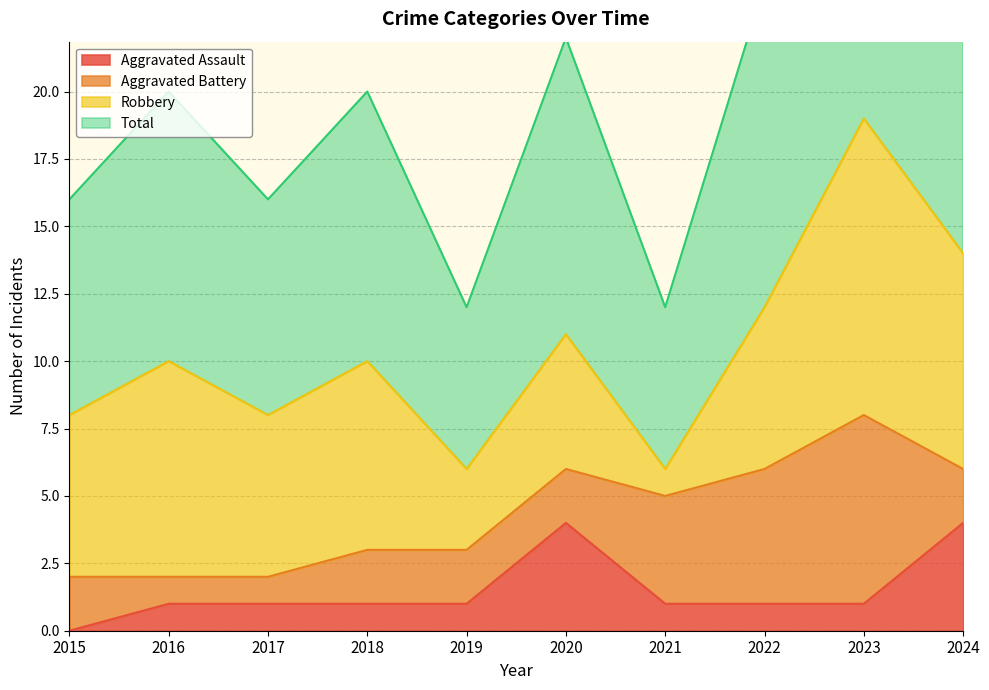

The Aggravated Assault series shows 1 at 2021. True or false?

True